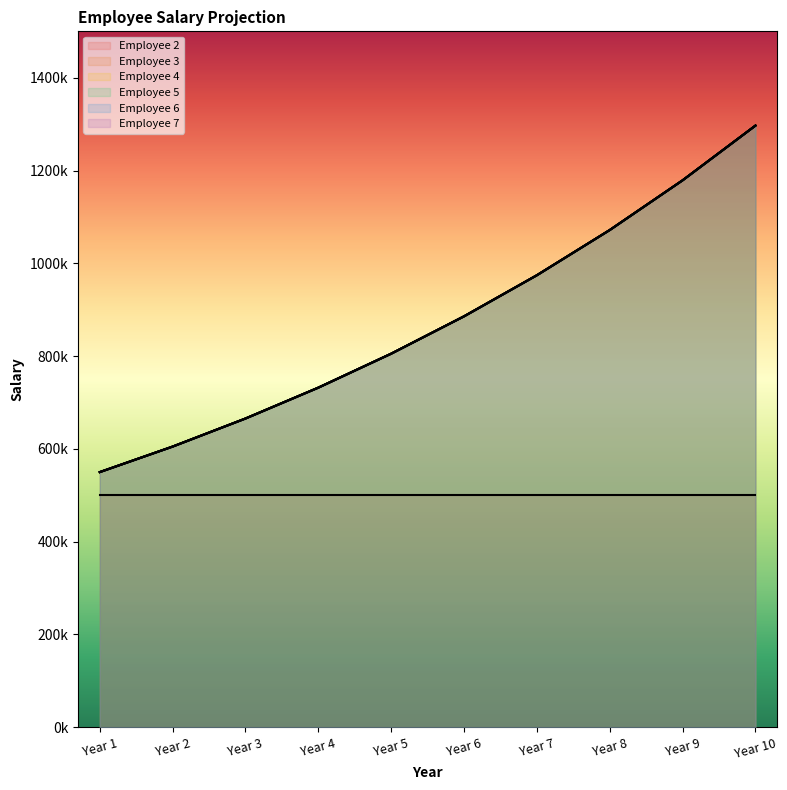

At Year 3, list the series in order from largest to smallest.

Employee 3, Employee 4, Employee 5, Employee 6, Employee 7